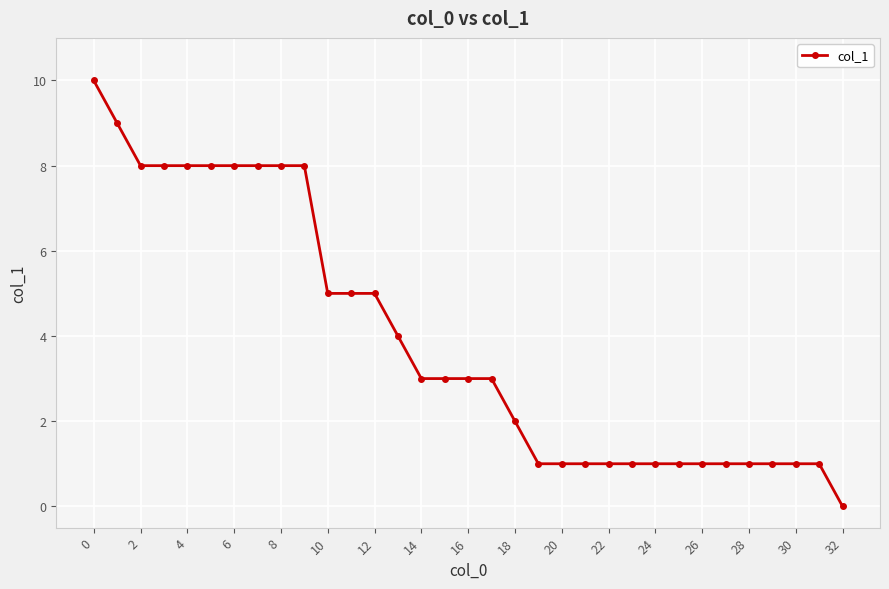

Does the chart have visible grid lines?

Yes